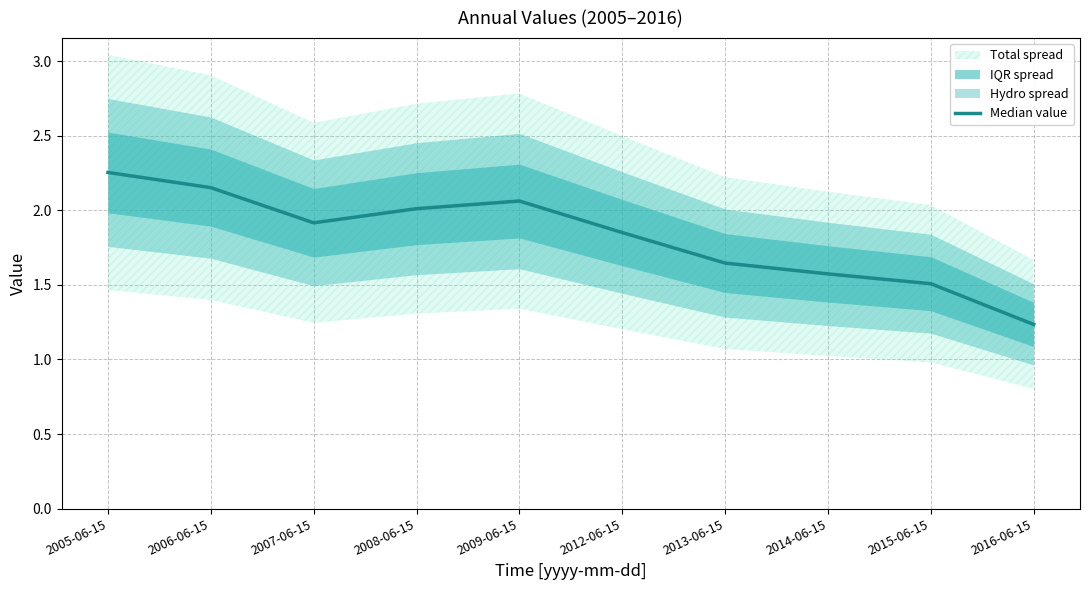

The chart shows a value of 0.5 at 2009-06-15. True or false?

False